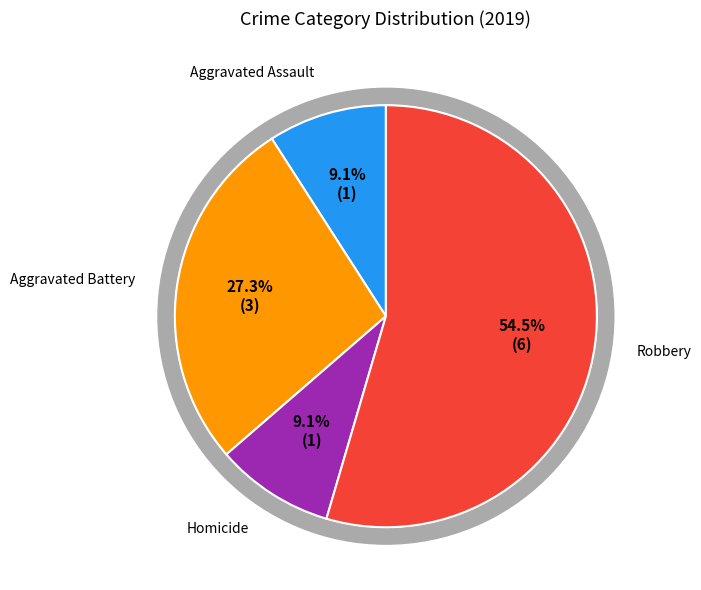

To the nearest percent, what is the difference between the Robbery and Aggravated Battery slice percentages?

27%